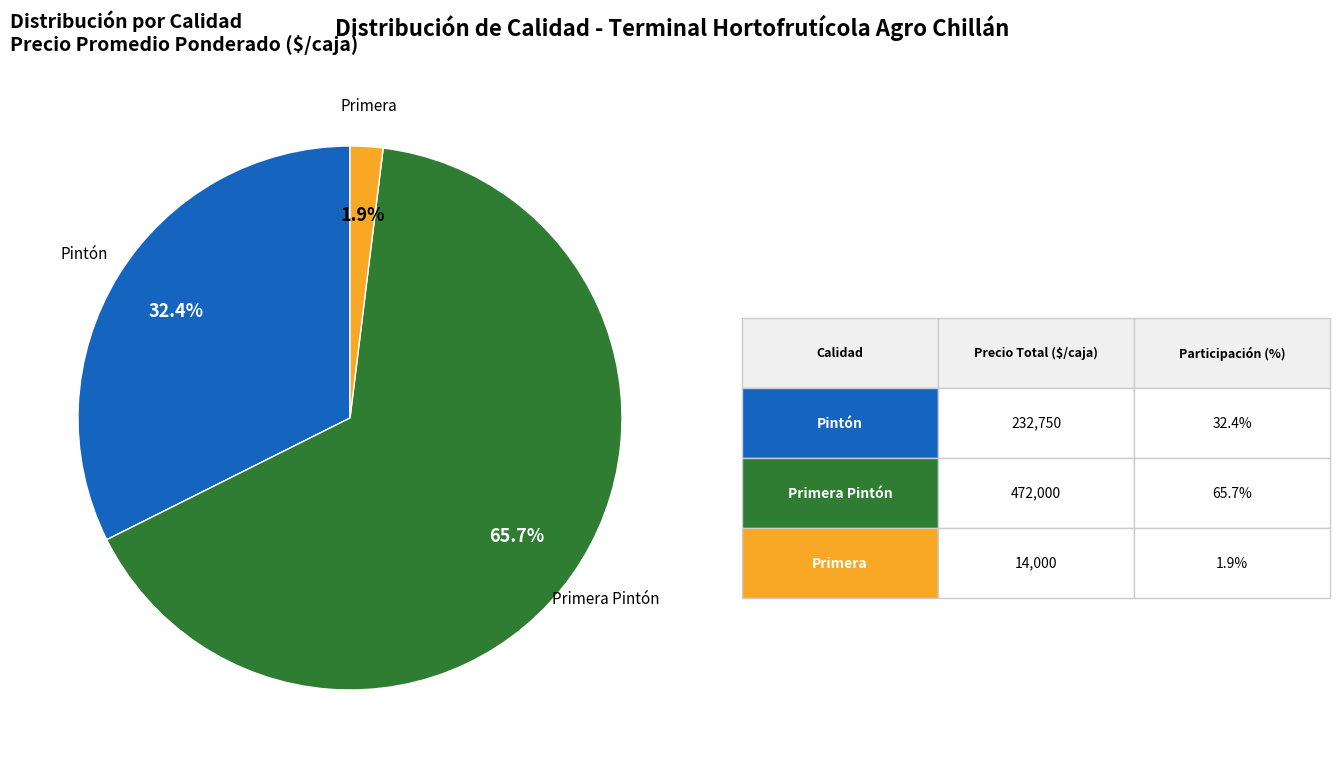

Is there any slice that represents more than half of the pie?

Yes